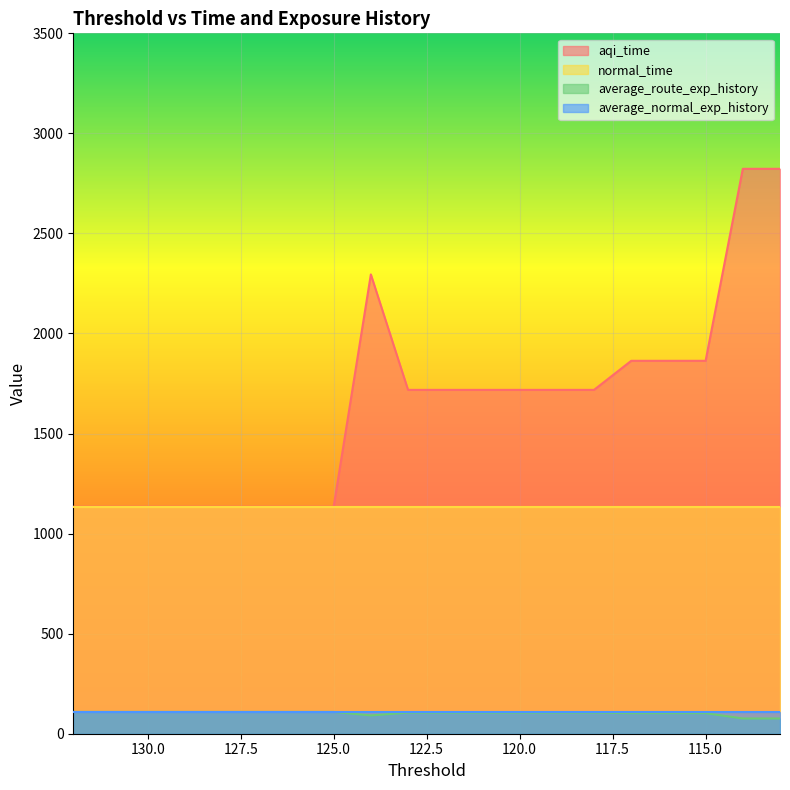

At which label is average_route_exp_history closest to 92?

124